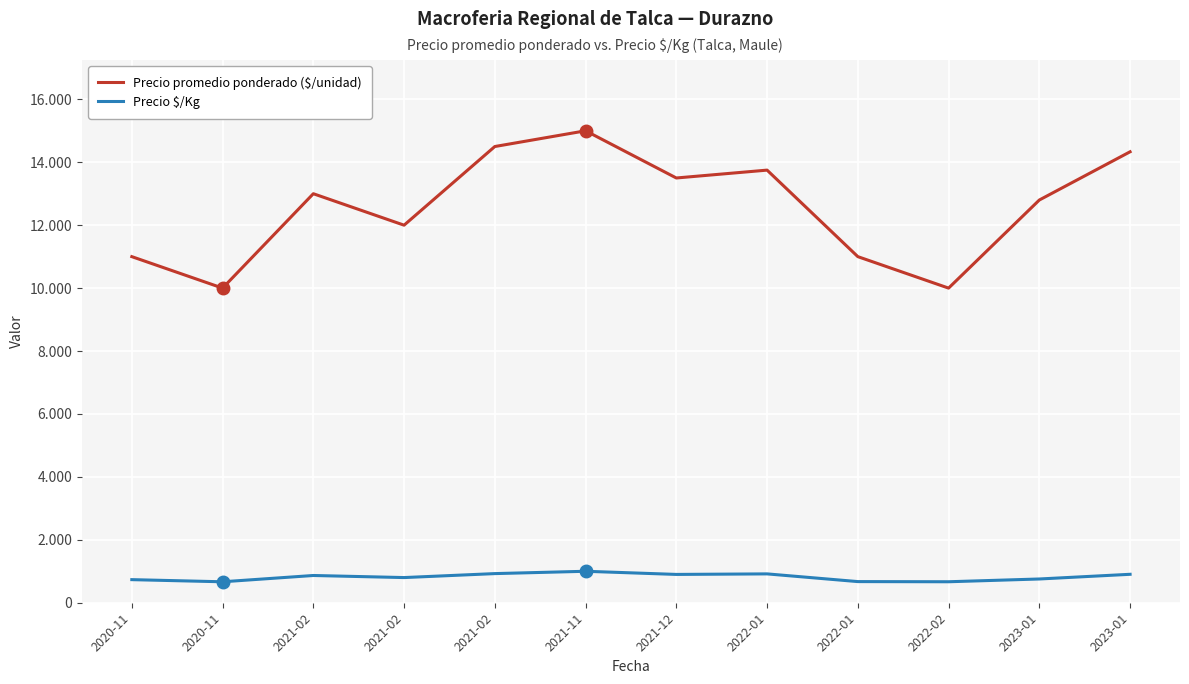

Is this an area chart (filled region under the line)?

No